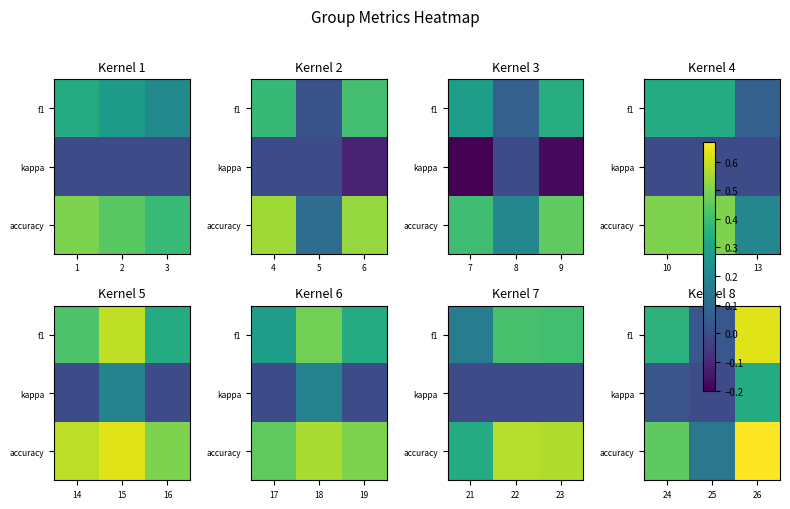

Which has a higher value, 2 or 1?

1